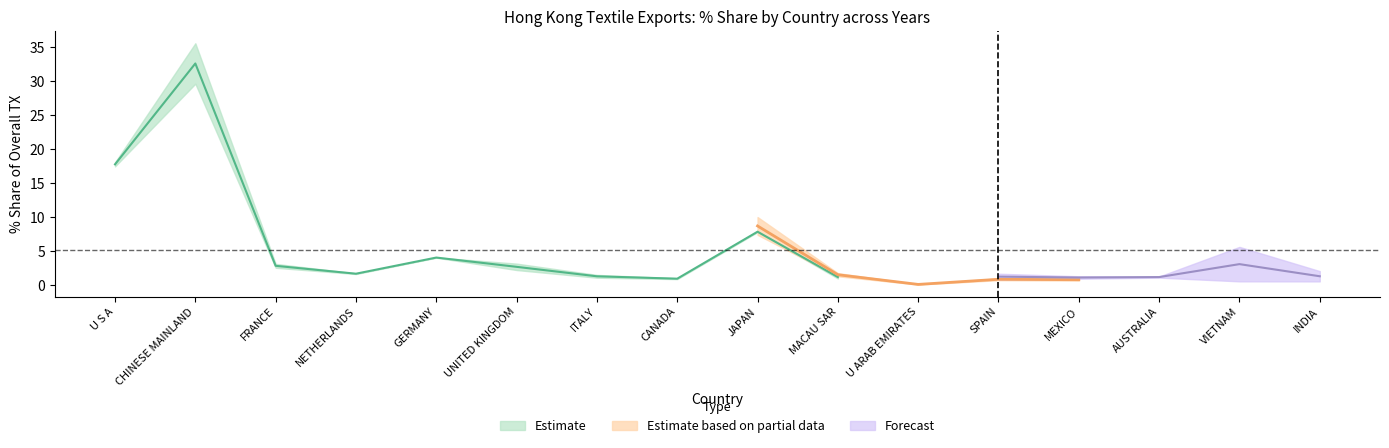

Does the chart have visible grid lines?

No